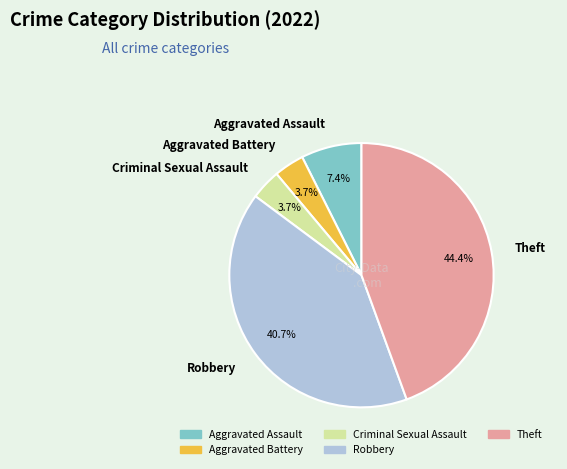

What percentage do Criminal Sexual Assault and Theft together represent?

48.1%